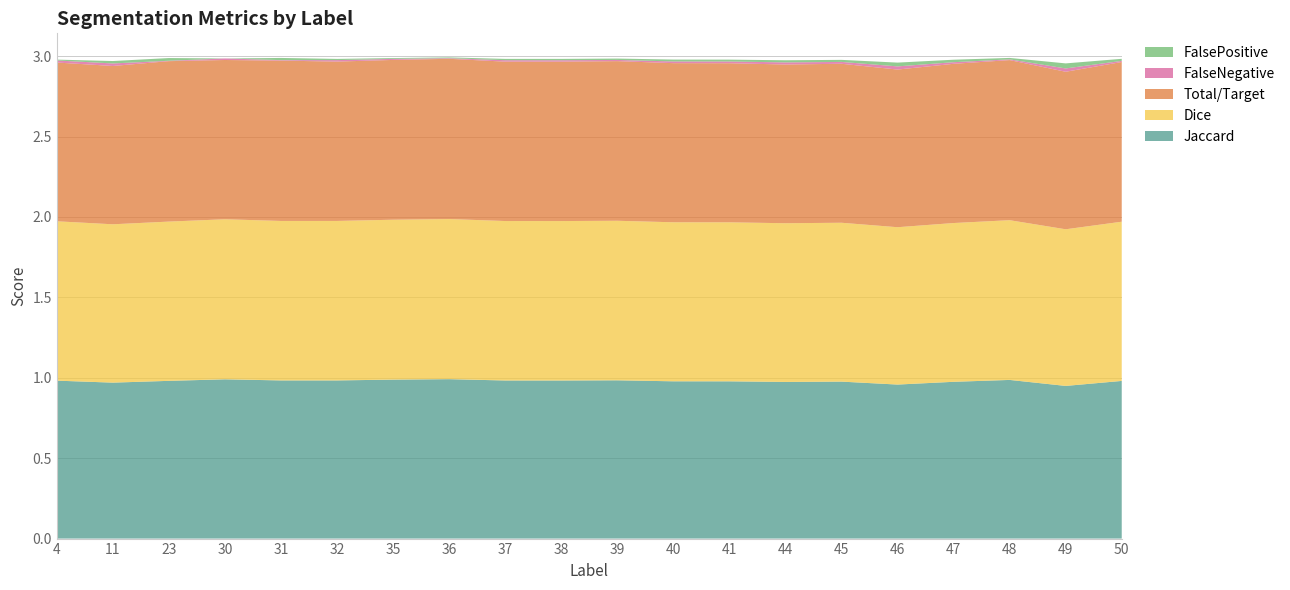

Reading left to right, what are all the values shown in this chart?

Jaccard: 1.0	1.0	1.0	1.0	1.0	1.0	1.0	1.0	1.0	1.0	1.0	1.0	1.0	1.0	1.0	1.0	1.0	1.0	0.9	1.0
Dice: 1.0	1.0	1.0	1.0	1.0	1.0	1.0	1.0	1.0	1.0	1.0	1.0	1.0	1.0	1.0	1.0	1.0	1.0	1.0	1.0
Total/Target: 1.0	1.0	1.0	1.0	1.0	1.0	1.0	1.0	1.0	1.0	1.0	1.0	1.0	1.0	1.0	1.0	1.0	1.0	1.0	1.0
FalseNegative: 0.0	0.0	0.0	0.0	0.0	0.0	0.0	0.0	0.0	0.0	0.0	0.0	0.0	0.0	0.0	0.0	0.0	0.0	0.0	0.0
FalsePositive: 0.0	0.0	0.0	0.0	0.0	0.0	0.0	0.0	0.0	0.0	0.0	0.0	0.0	0.0	0.0	0.0	0.0	0.0	0.0	0.0